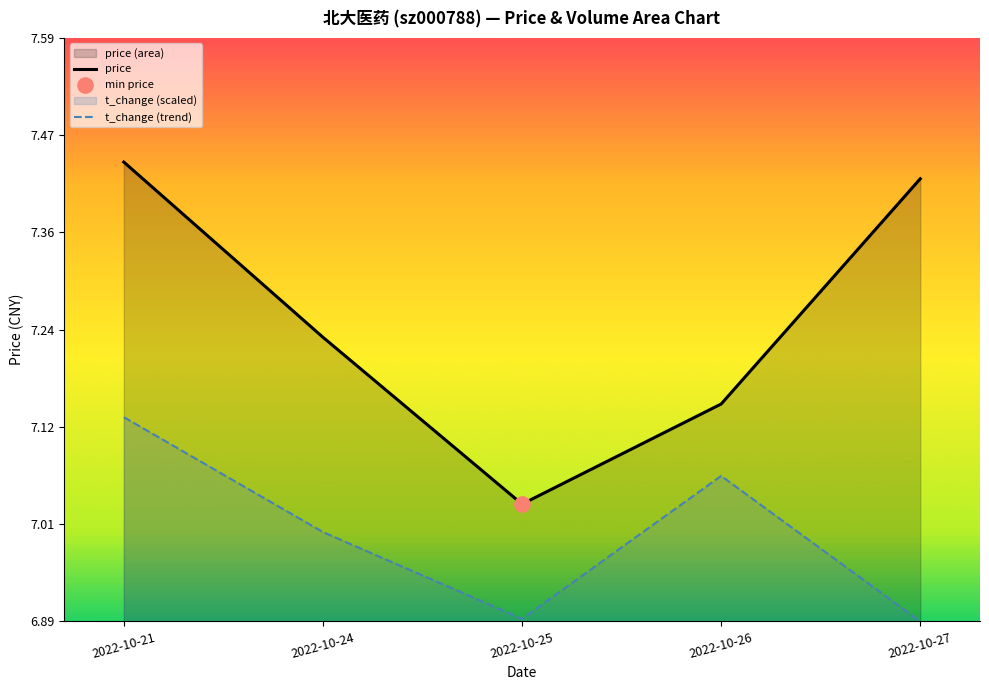

At how many categories does at least one series exceed 7?

5